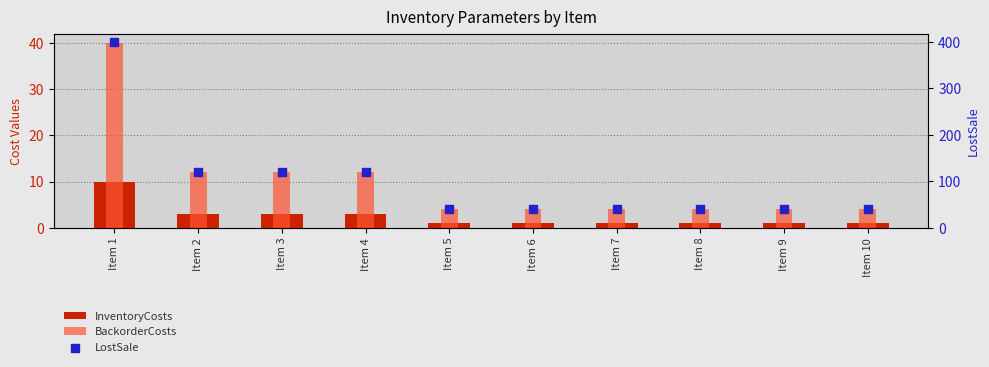

At how many categories does at least one series exceed 184?

1